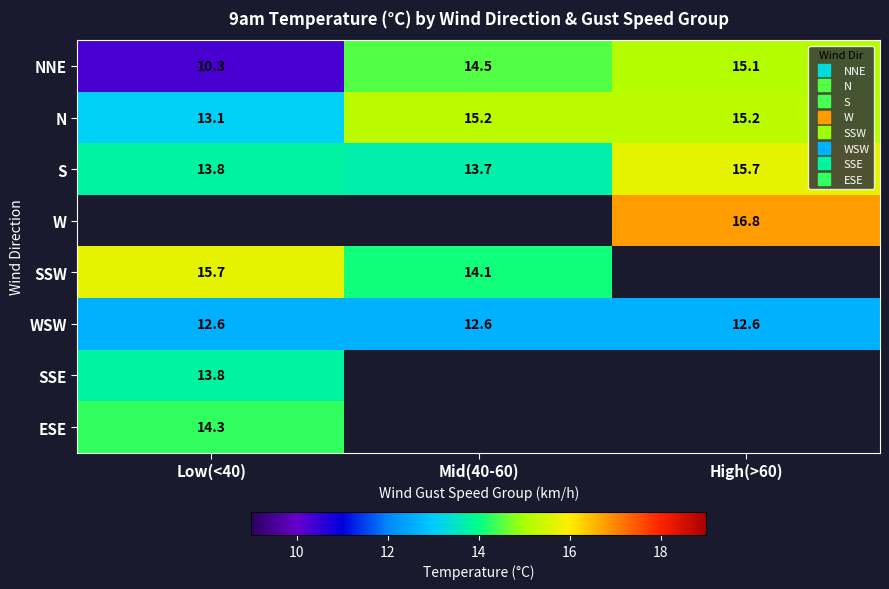

Between High(>60) and Mid(40-60), which is larger?

High(>60)